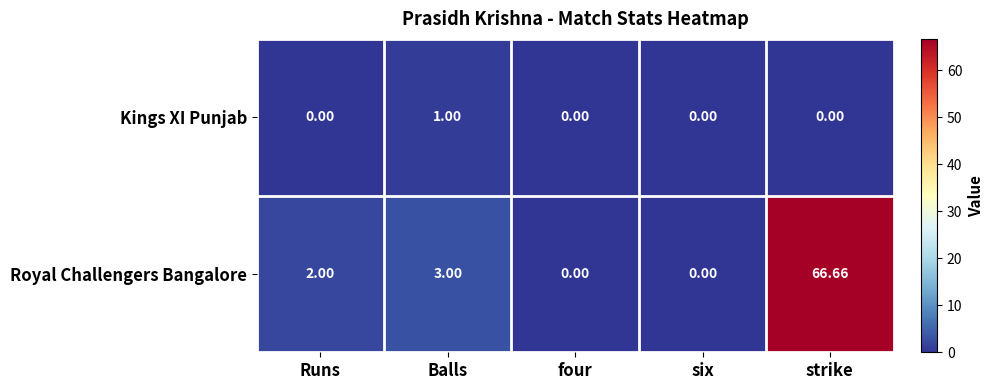

Rank the series by their average value, from highest to lowest.

Royal Challengers Bangalore, Kings XI Punjab